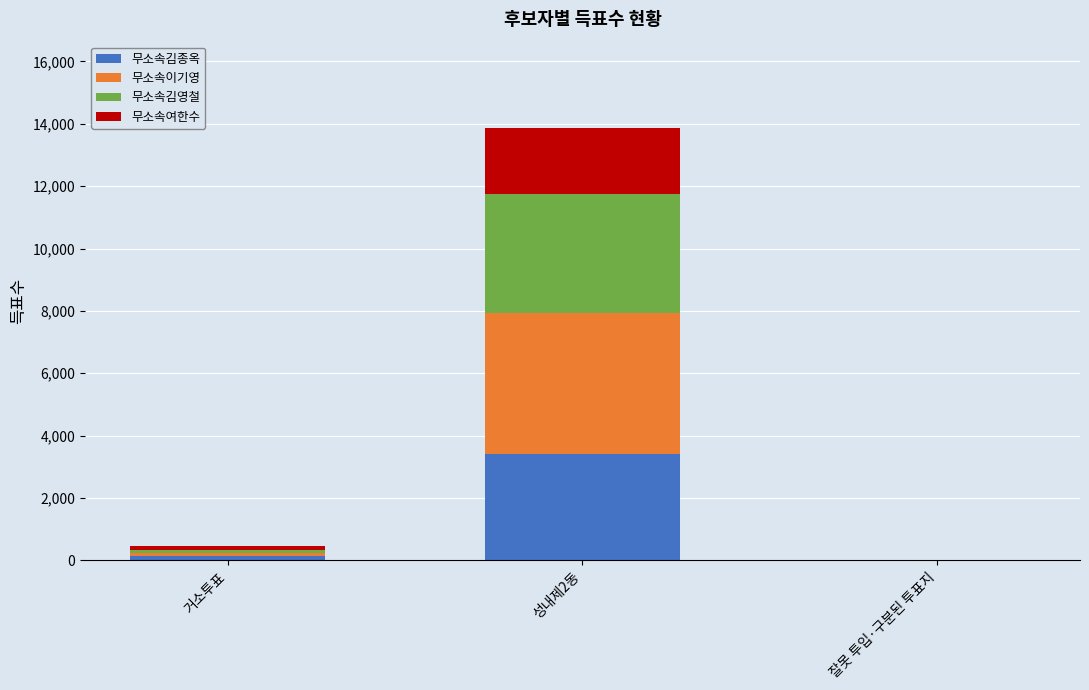

Reading left to right, what are the values for 무소속김종옥?

거소투표=127	성내제2동=3404	잘못 투입·구분된 투표지=0